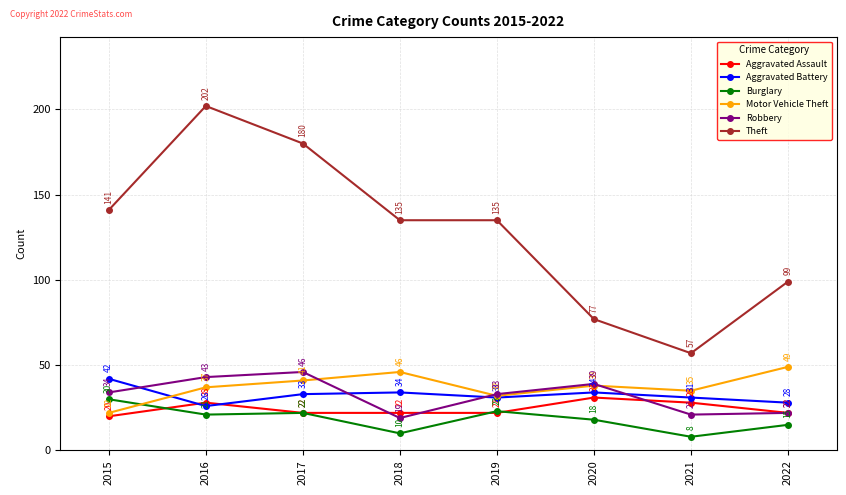

Is it true that Theft equals 135 at 2019?

True